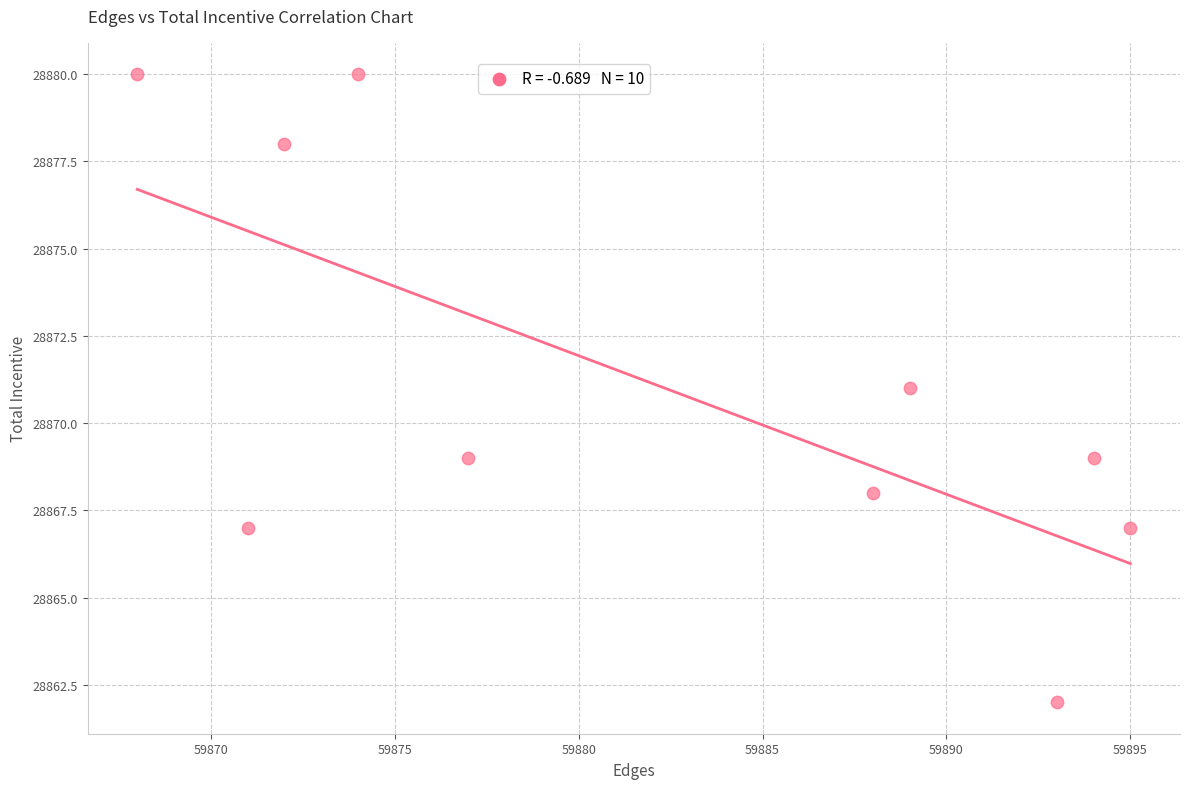

What is the average Y value?

28871